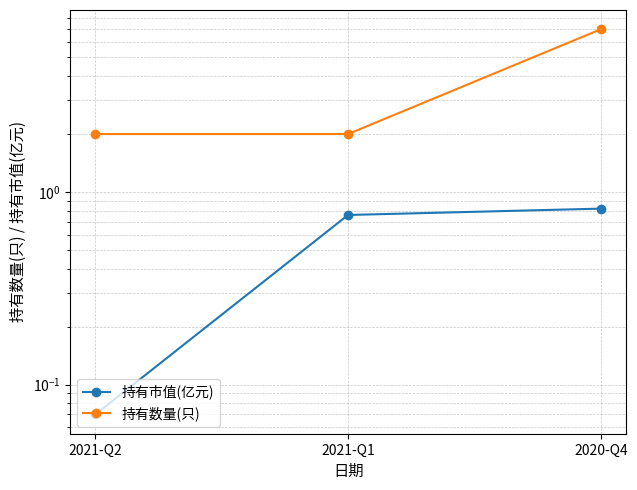

List the series in order of their overall mean, lowest first.

持有市值(亿元), 持有数量(只)